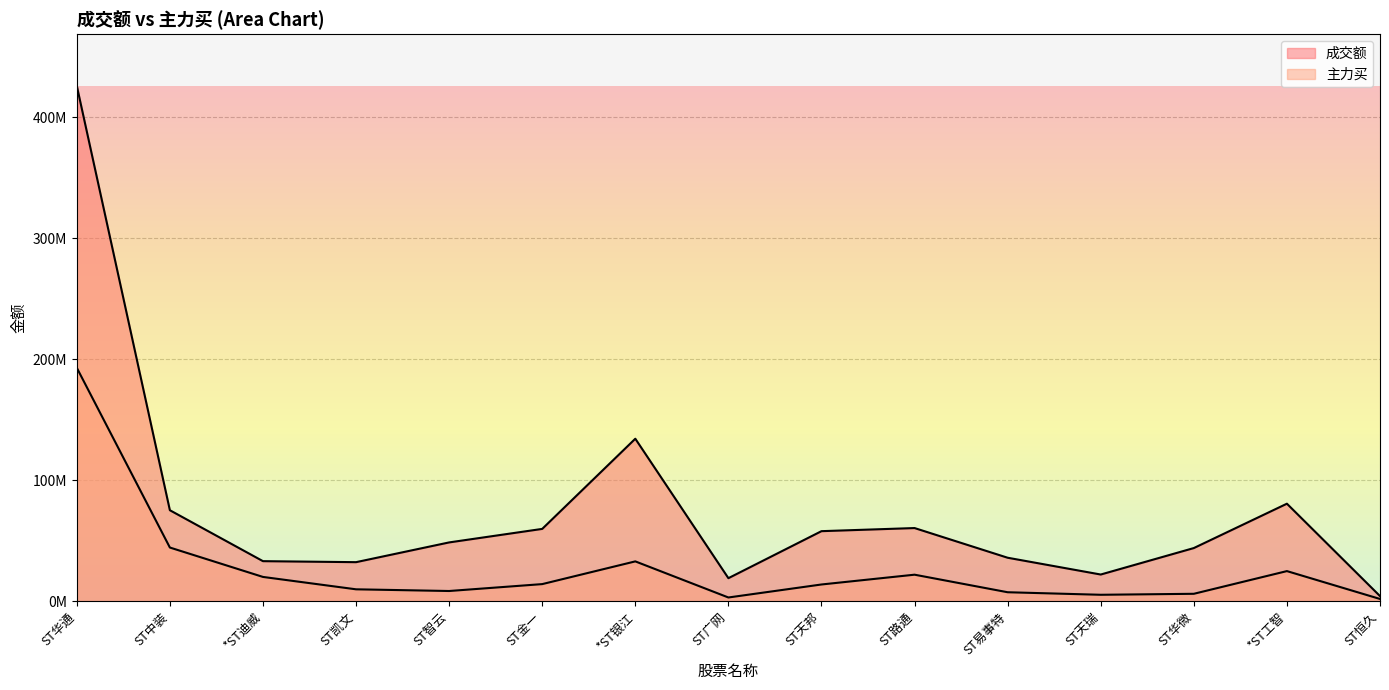

Read the 主力买 value at *ST工智.

25106013